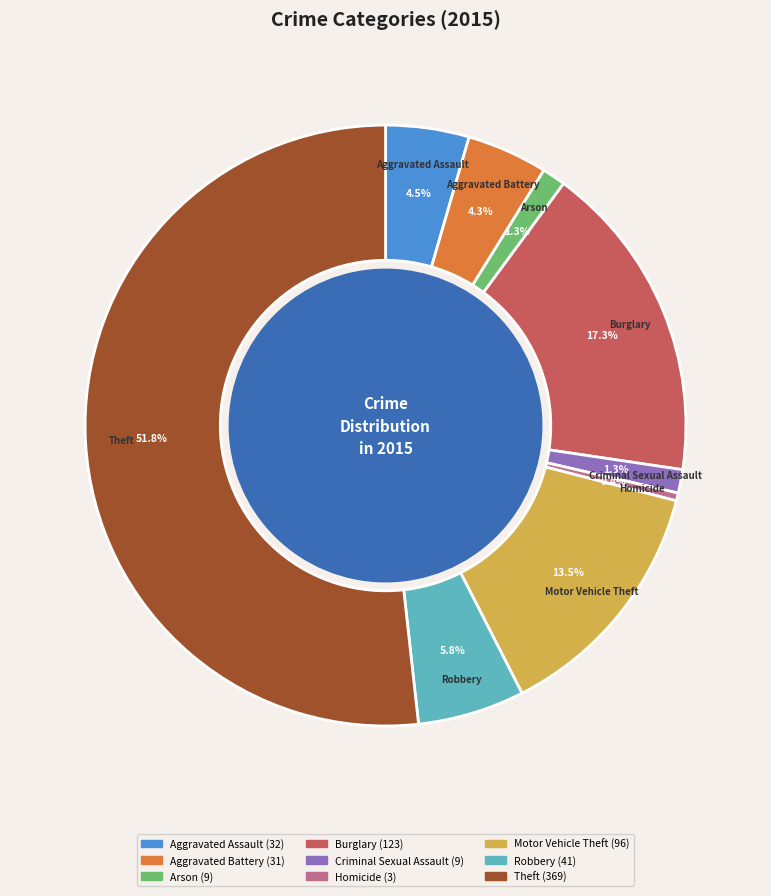

True or false: Theft accounts for 52% of the total.

True